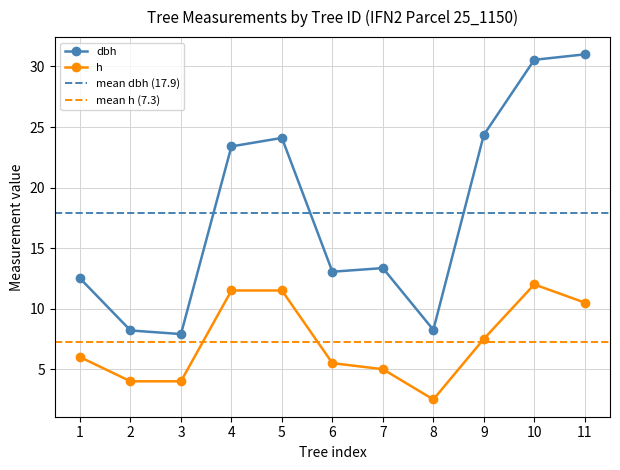

Which series has the largest total across all categories?

dbh